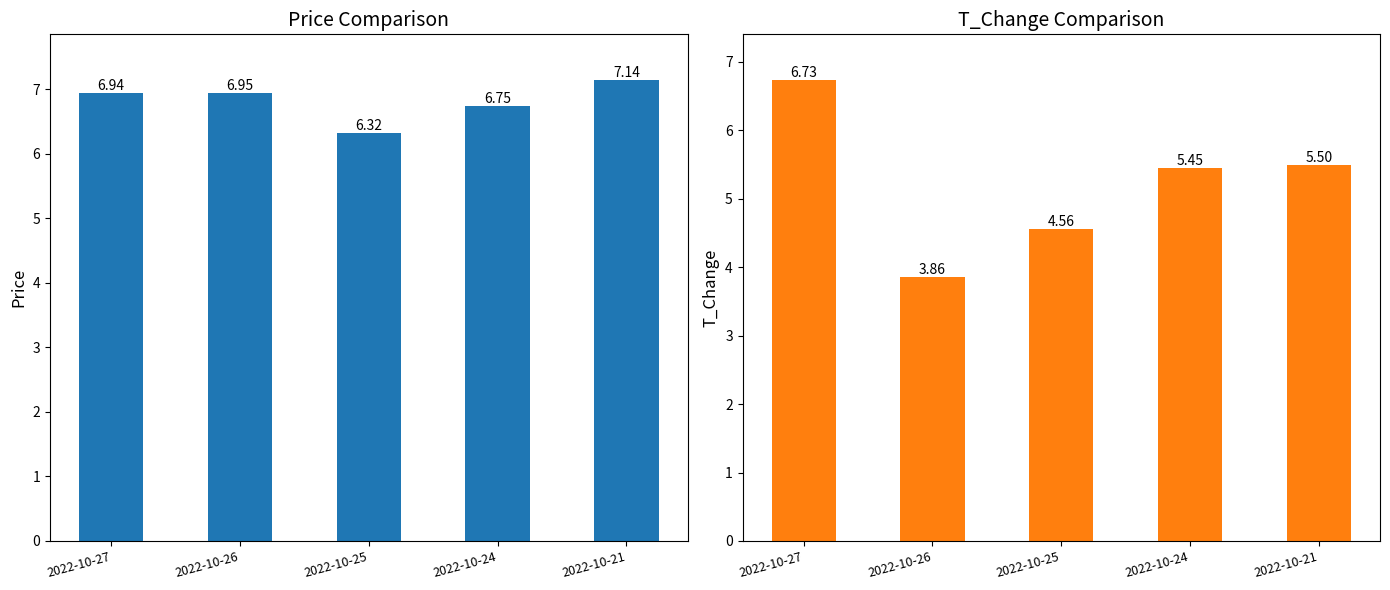

Reading left to right, extract all data points from this chart.

price: 2022-10-27=6.9	2022-10-26=7.0	2022-10-25=6.3	2022-10-24=6.8	2022-10-21=7.1
t_change: 2022-10-27=6.7	2022-10-26=3.9	2022-10-25=4.6	2022-10-24=5.5	2022-10-21=5.5